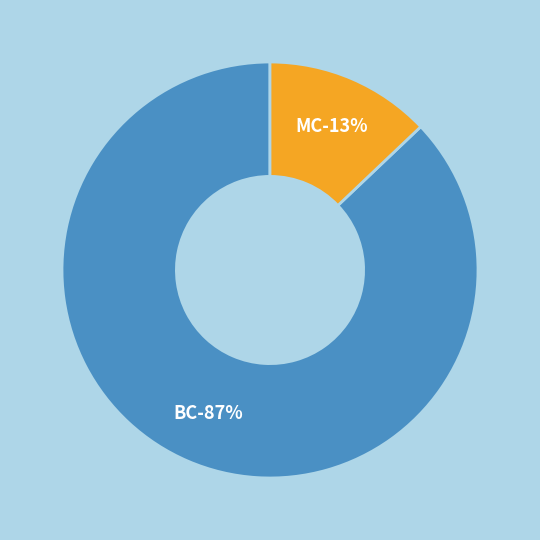

Count the number of slices in the pie.

2